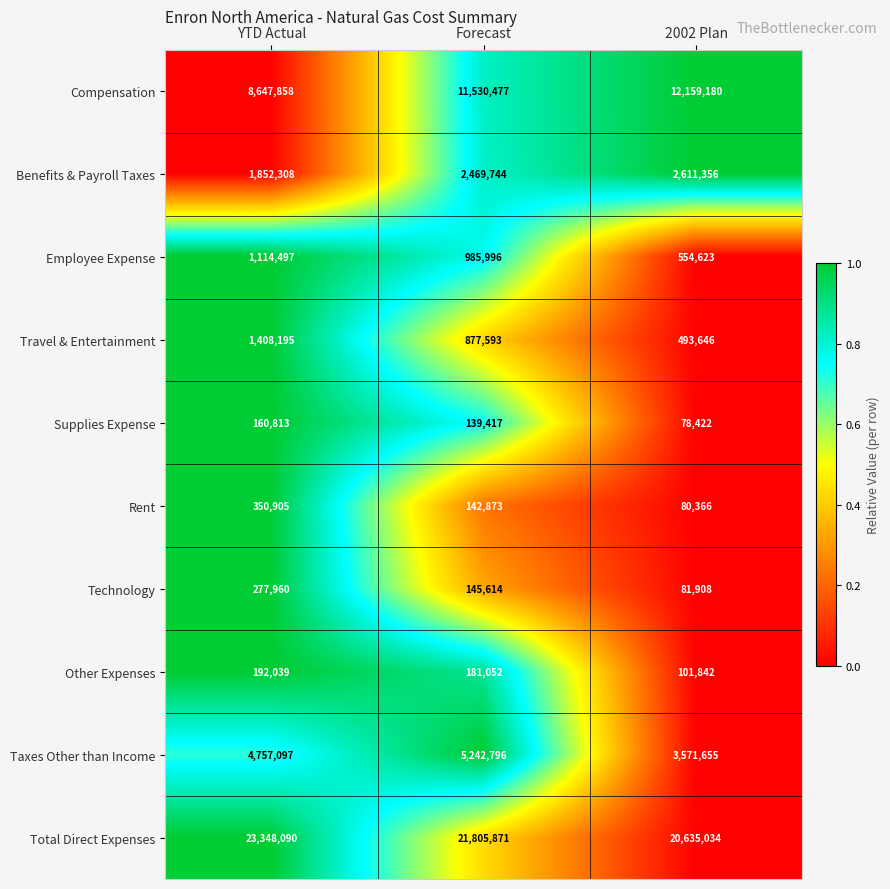

What is the difference between the maximum and minimum values in the Rent series?

270539